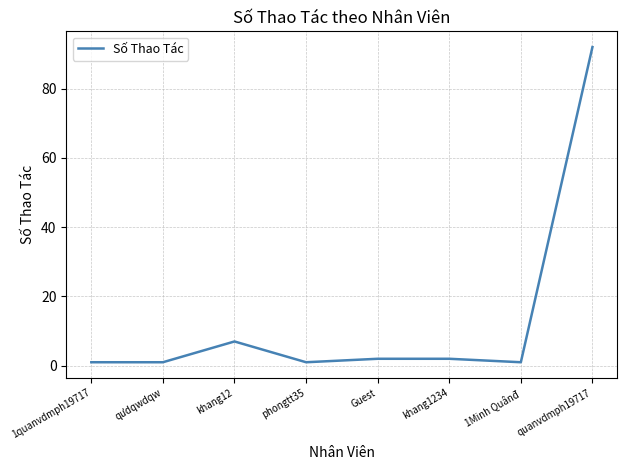

Where is the first local maximum?

khang12